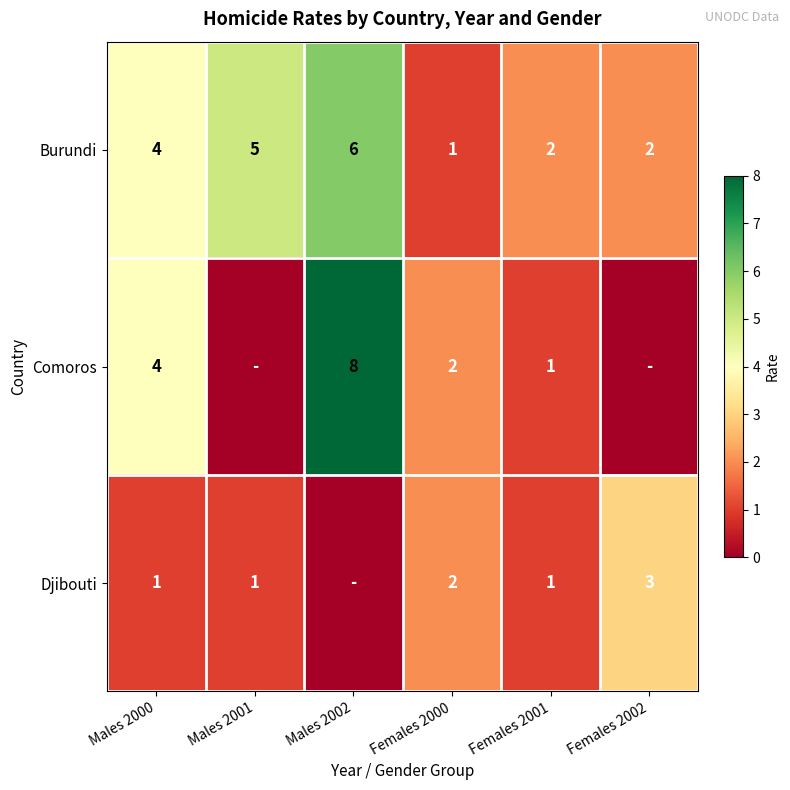

Is it true that Comoros equals 4 at Males 2000?

True